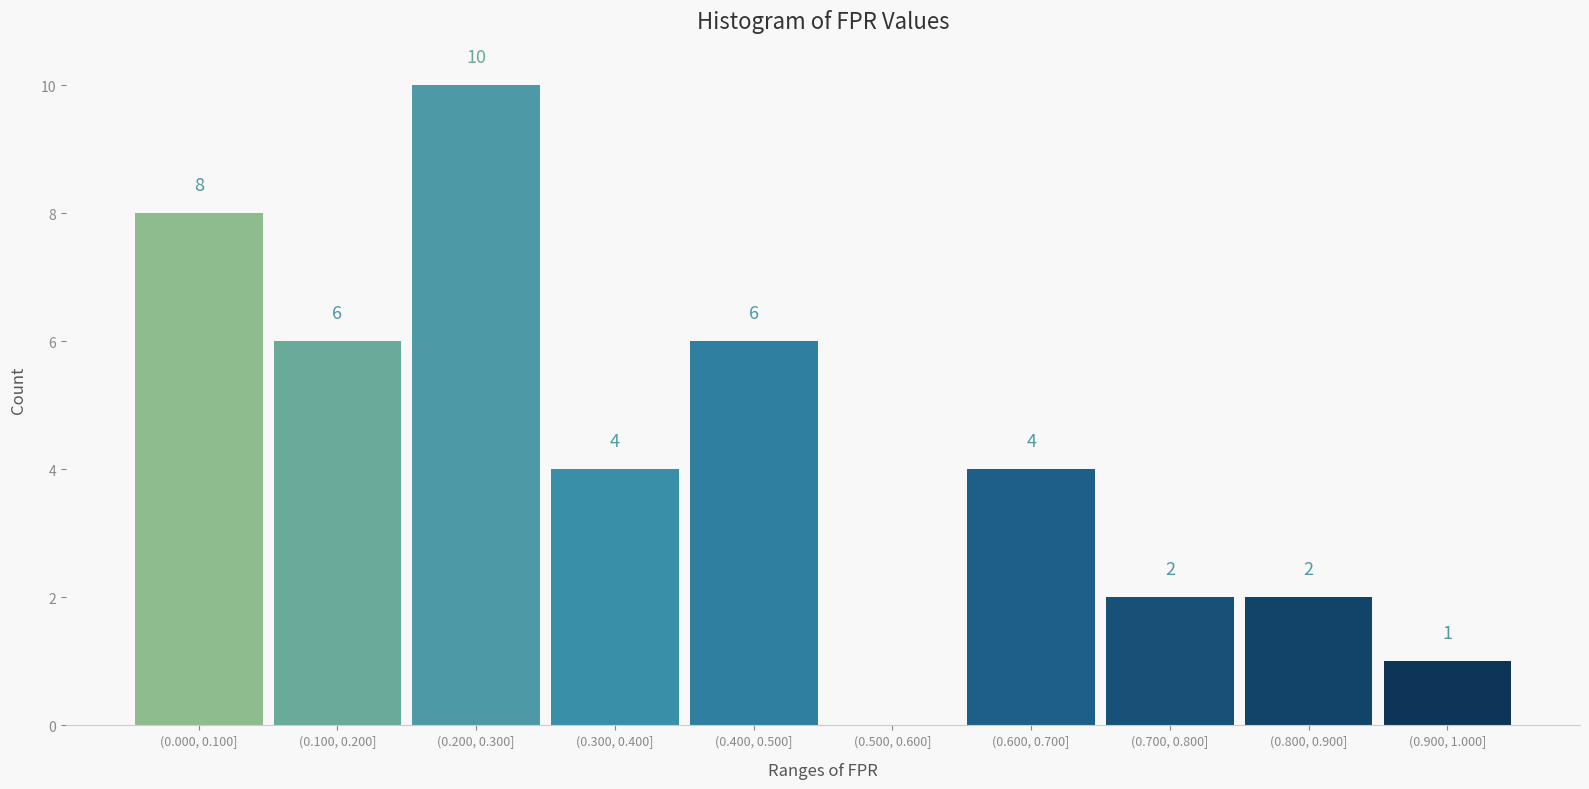

Reading left to right, transcribe all the data shown in this chart.

(0.000, 0.100]=8	(0.100, 0.200]=6	(0.200, 0.300]=10	(0.300, 0.400]=4	(0.400, 0.500]=6	(0.500, 0.600]=0	(0.600, 0.700]=4	(0.700, 0.800]=2	(0.800, 0.900]=2	(0.900, 1.000]=1